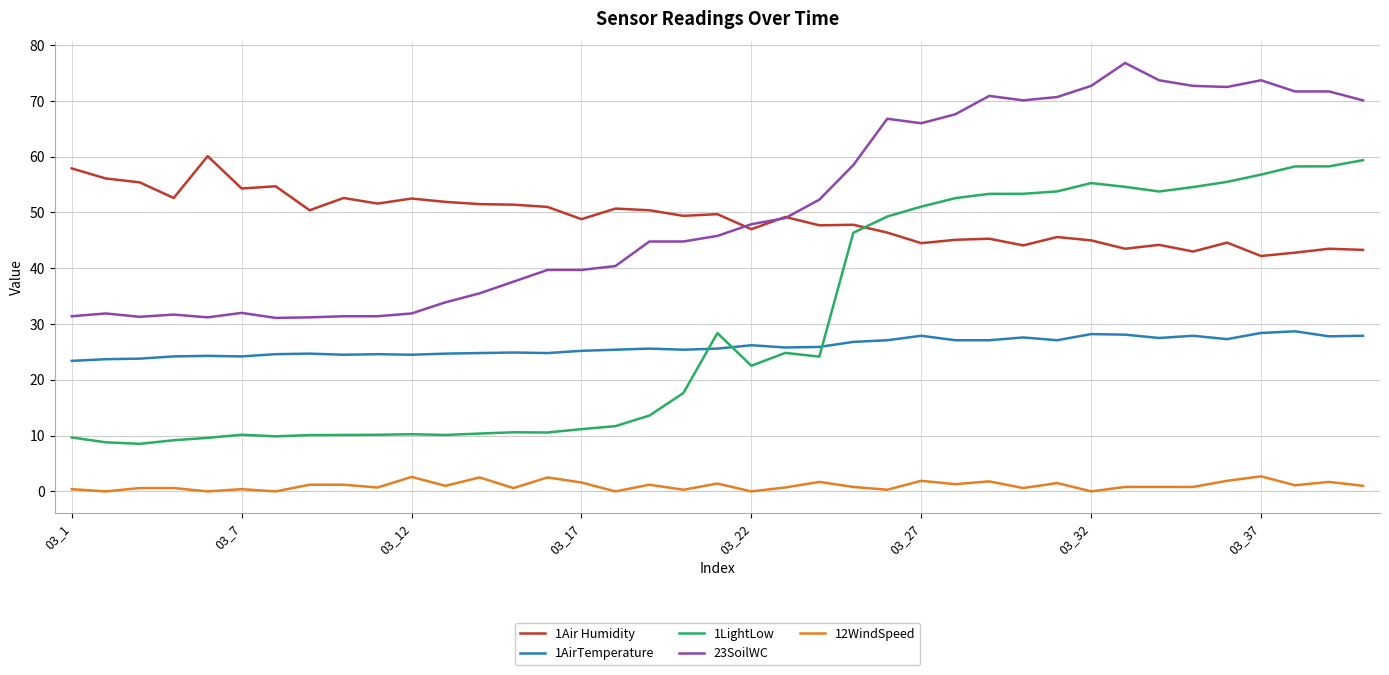

Which series has the widest spread of values?

1LightLow